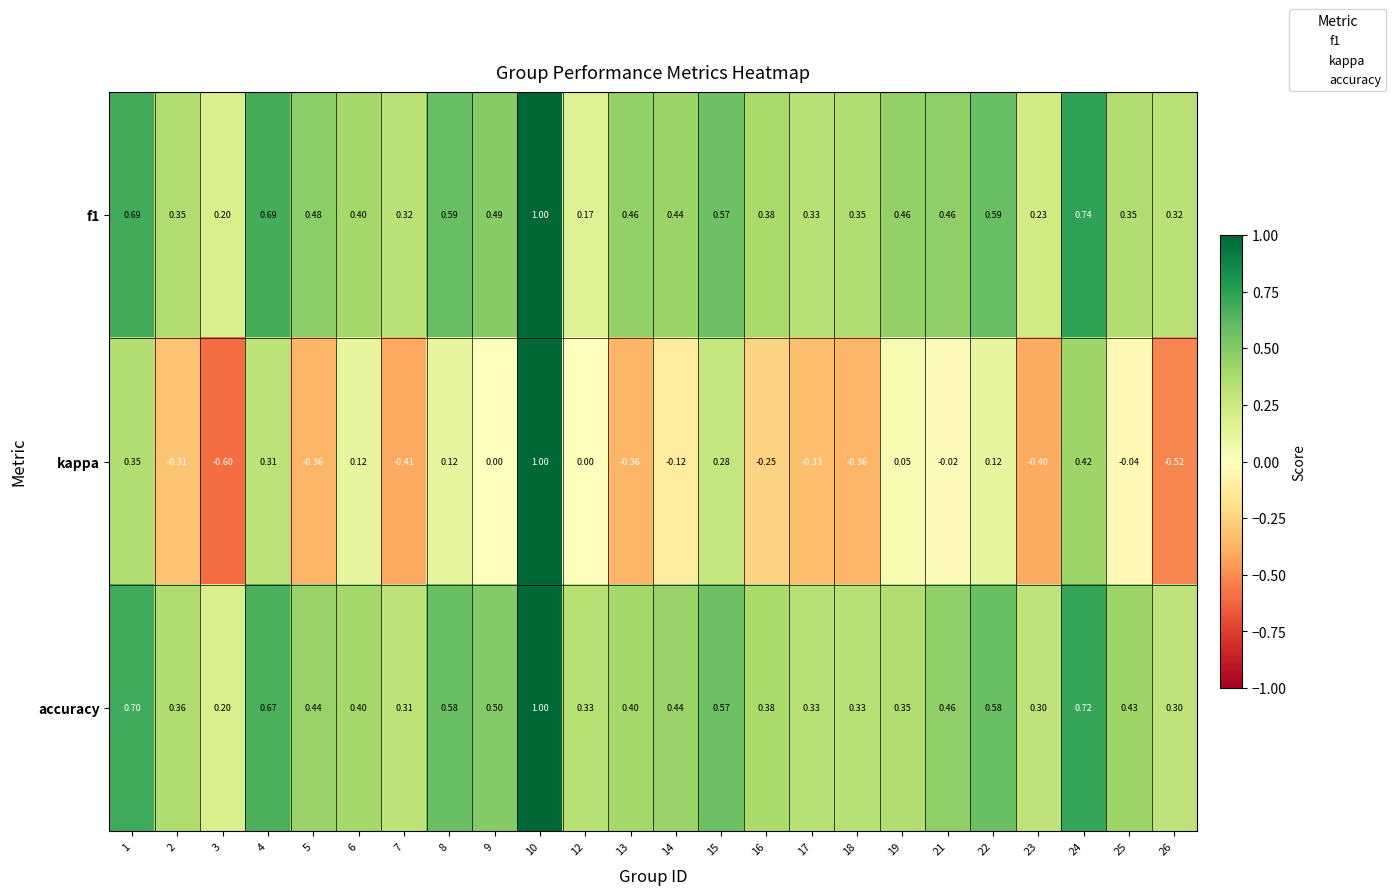

Between 13 and 15, which series saw the biggest shift?

kappa